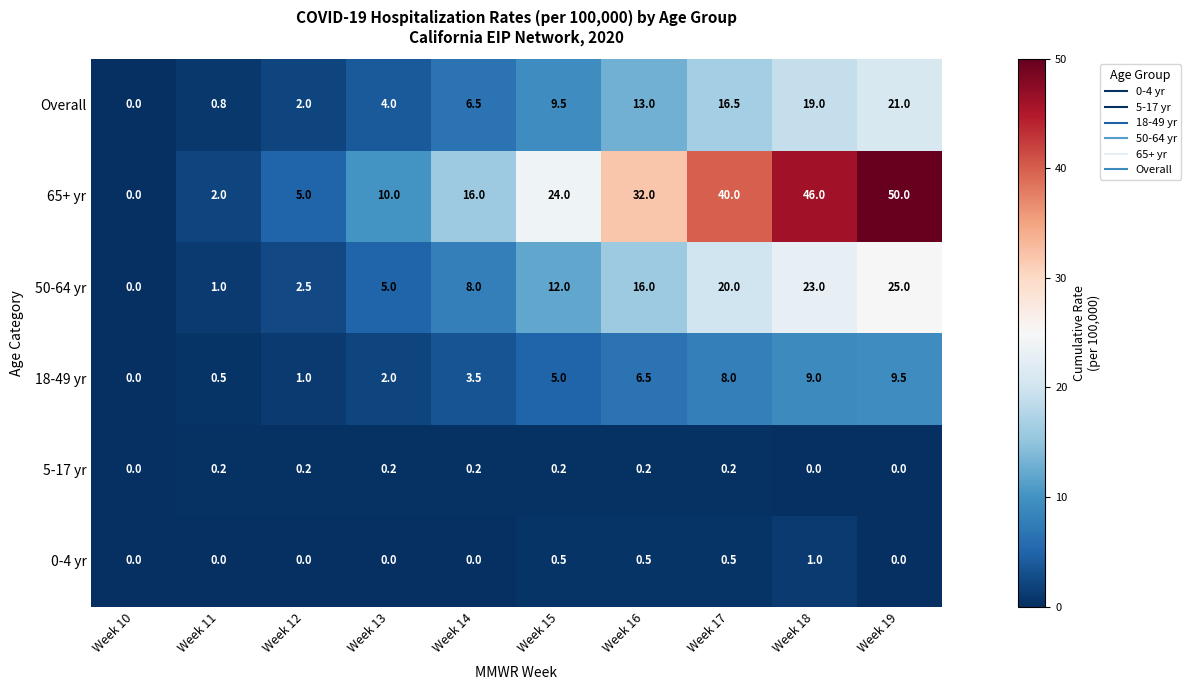

List the labels in order of 50-64 yr value, largest first.

Week 19, Week 18, Week 17, Week 16, Week 15, Week 14, Week 13, Week 12, Week 11, Week 10